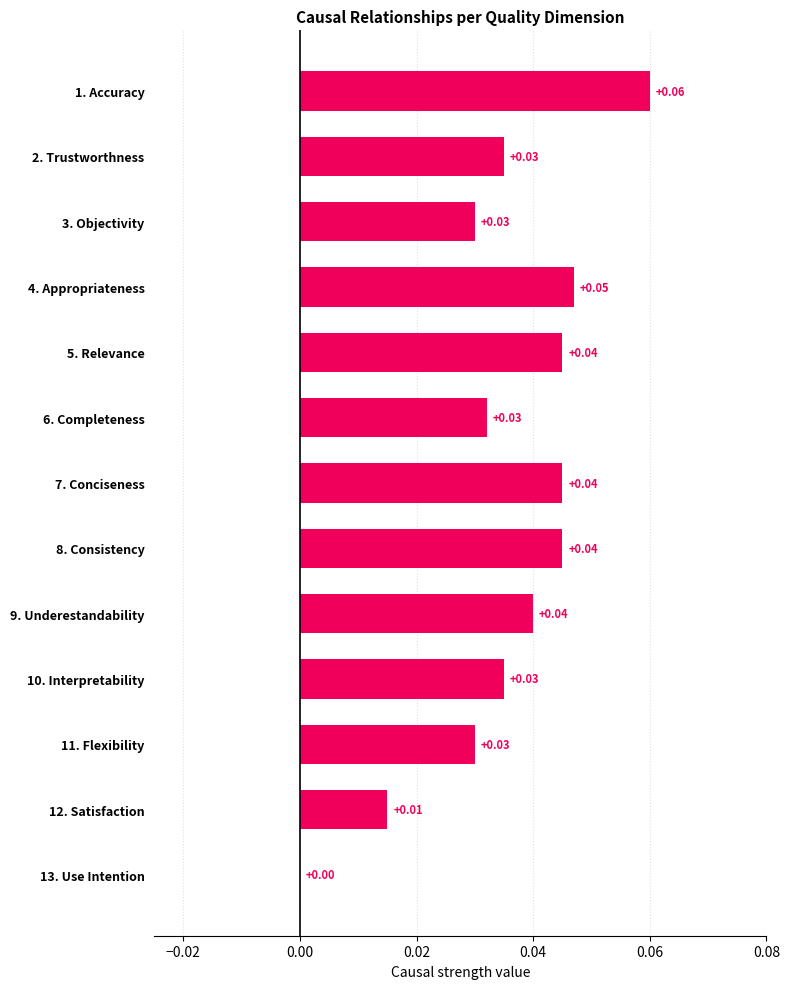

How many data points are above 0?

12